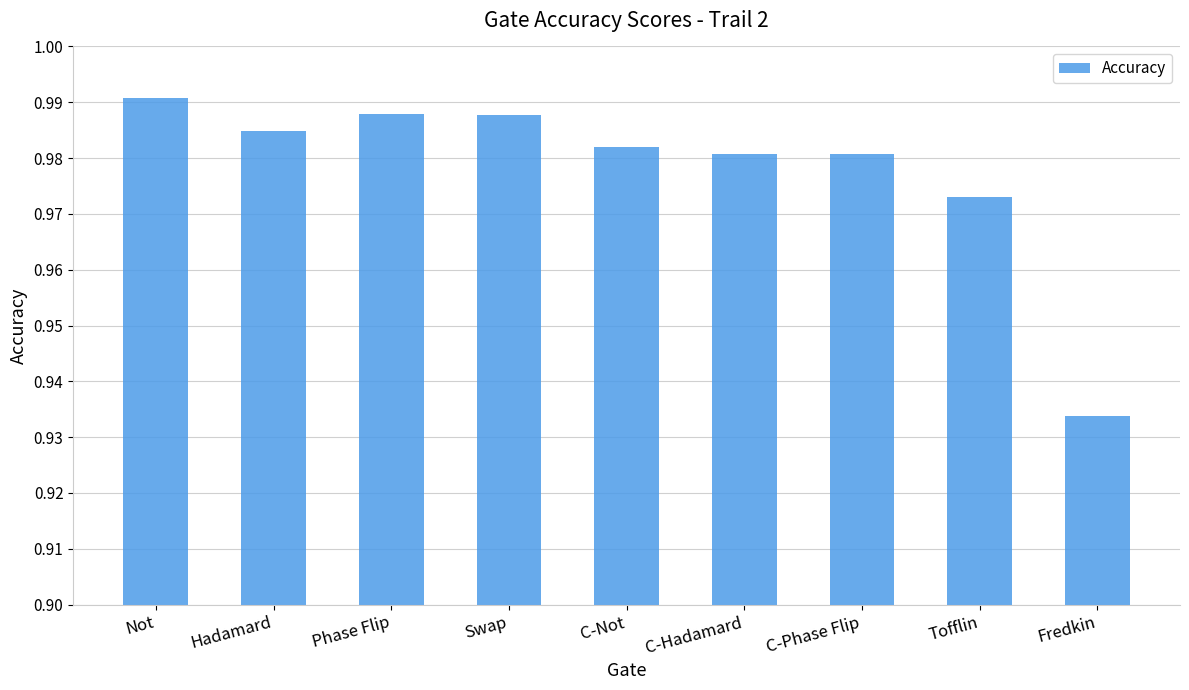

The chart shows a value of 1.4 at Swap. True or false?

False